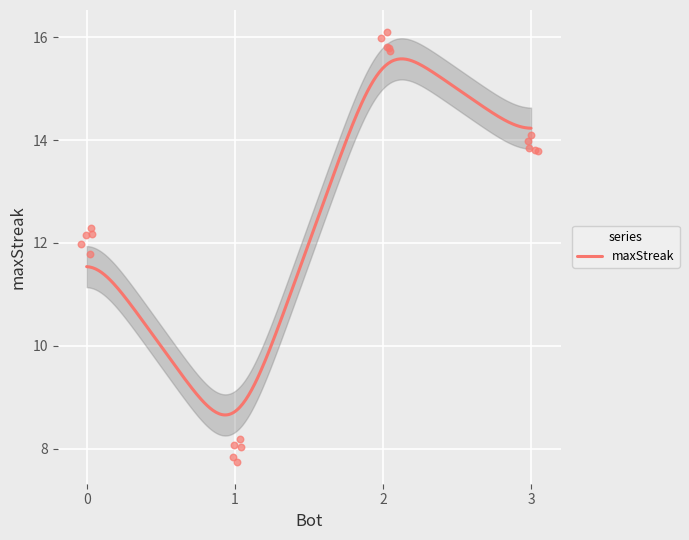

What is the change in value from 2 to 0?

-4